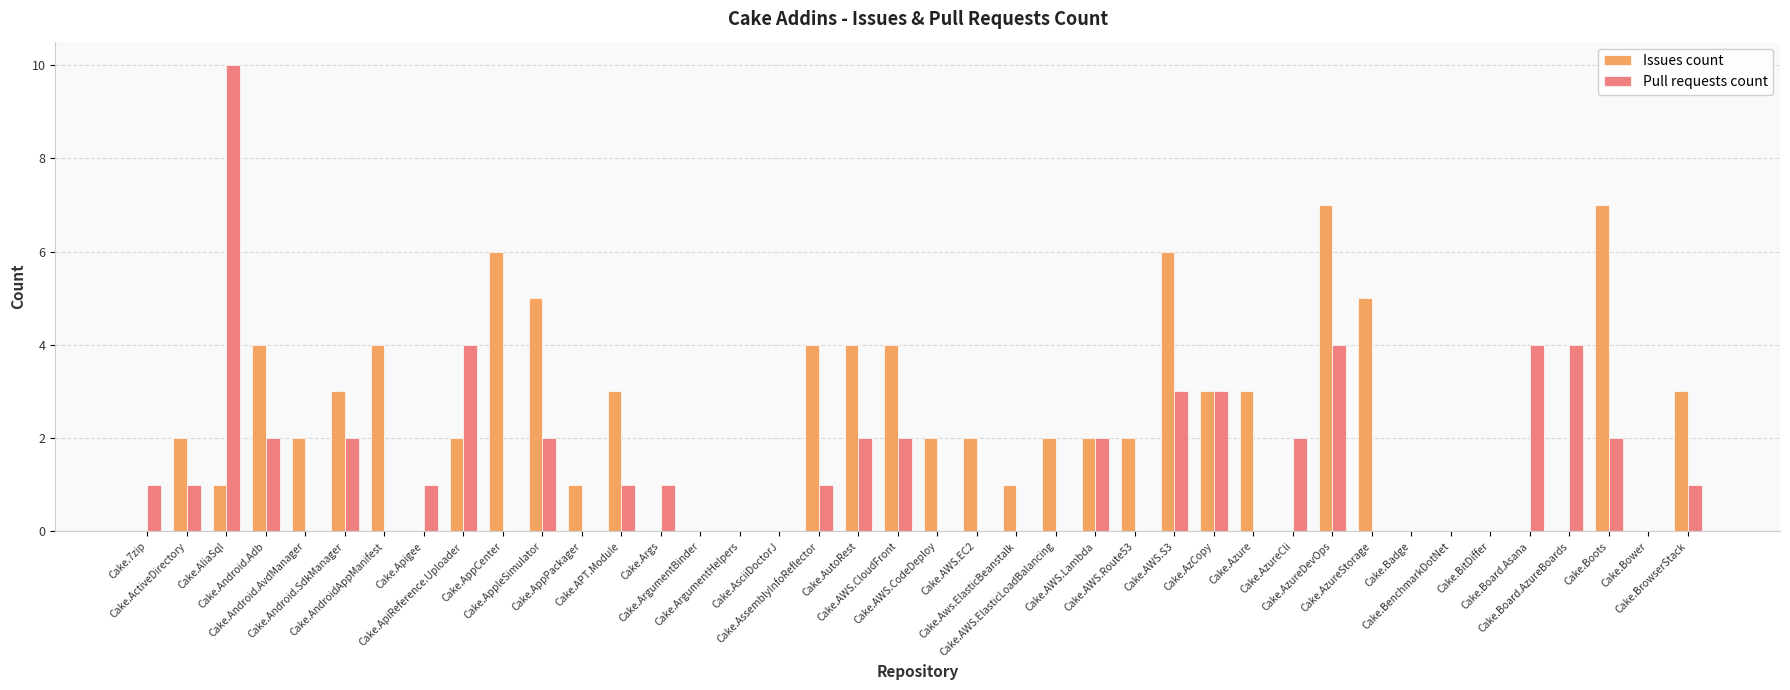

Count the number of data series in this chart.

2